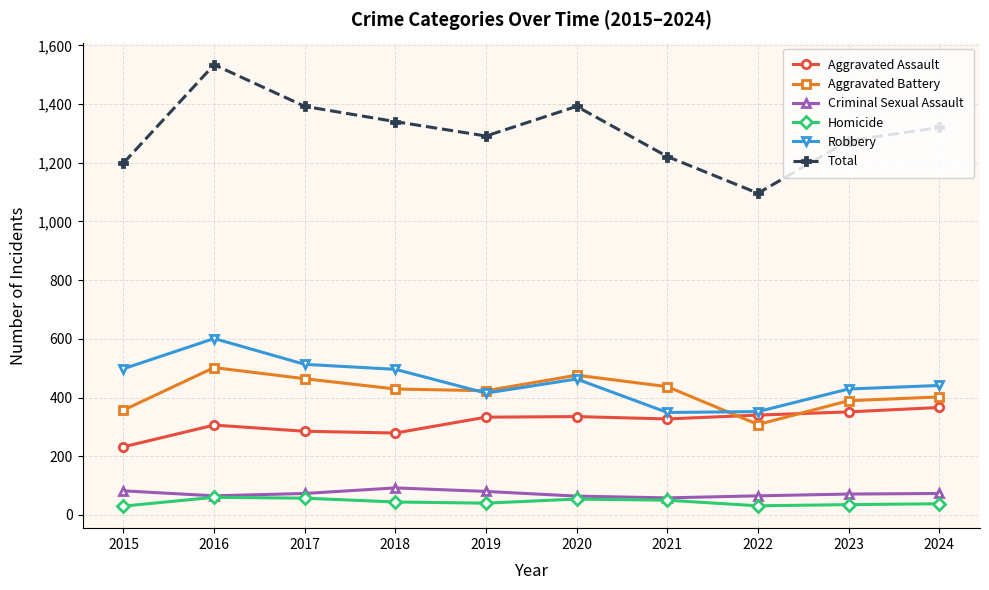

The value of Aggravated Battery at 2024 is 225. True or false?

False